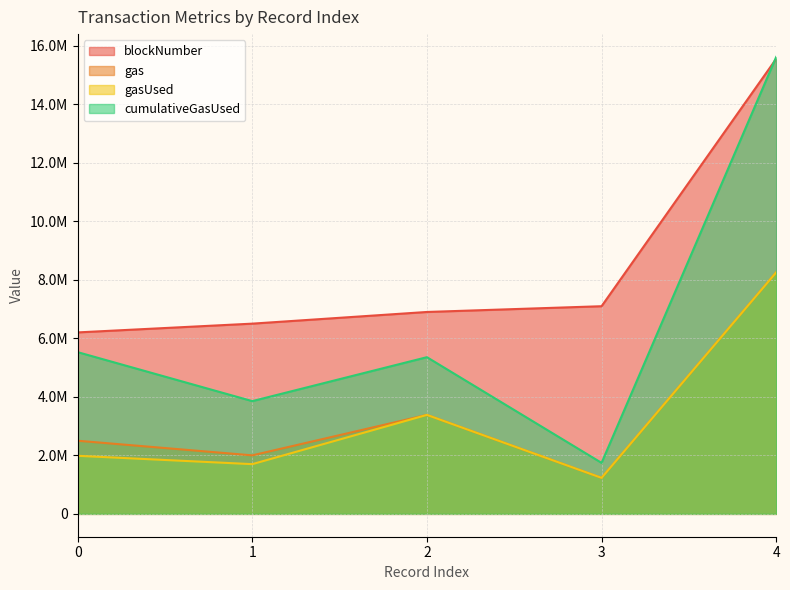

What is the sum of the cumulativeGasUsed values at 4 and 3?

17358801